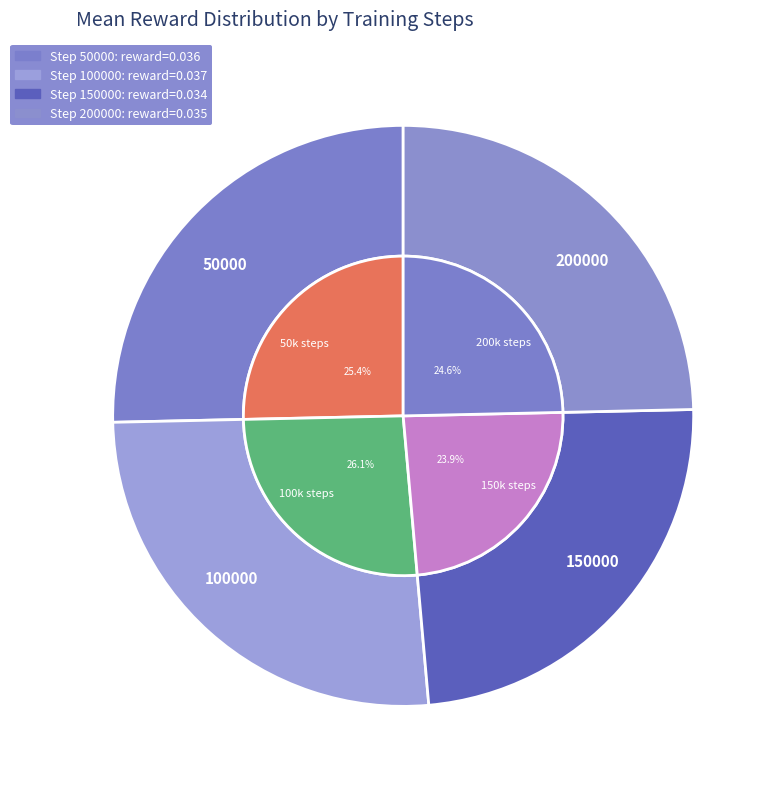

Is 150000 the majority of the pie?

No